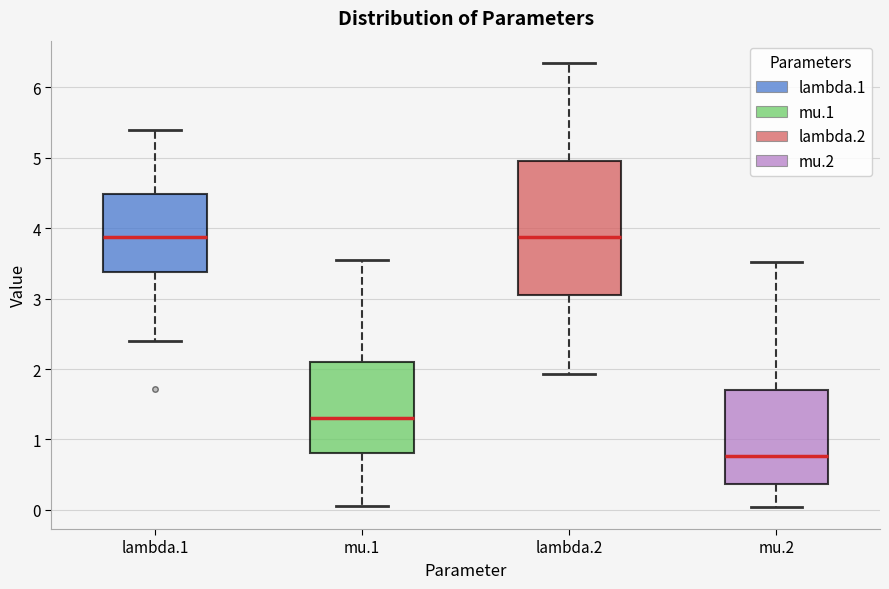

Where is the lower edge of the box for lambda.2 on the y-axis? The values are not printed on the chart, so give them approximately, as read against the axis.

3.1